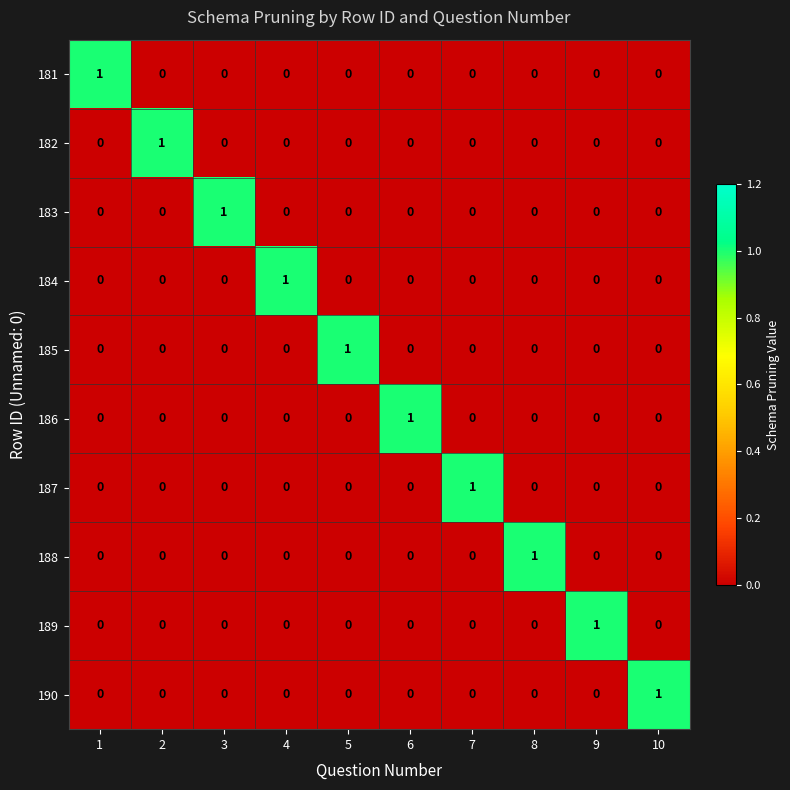

Count the number of data series in this chart.

10